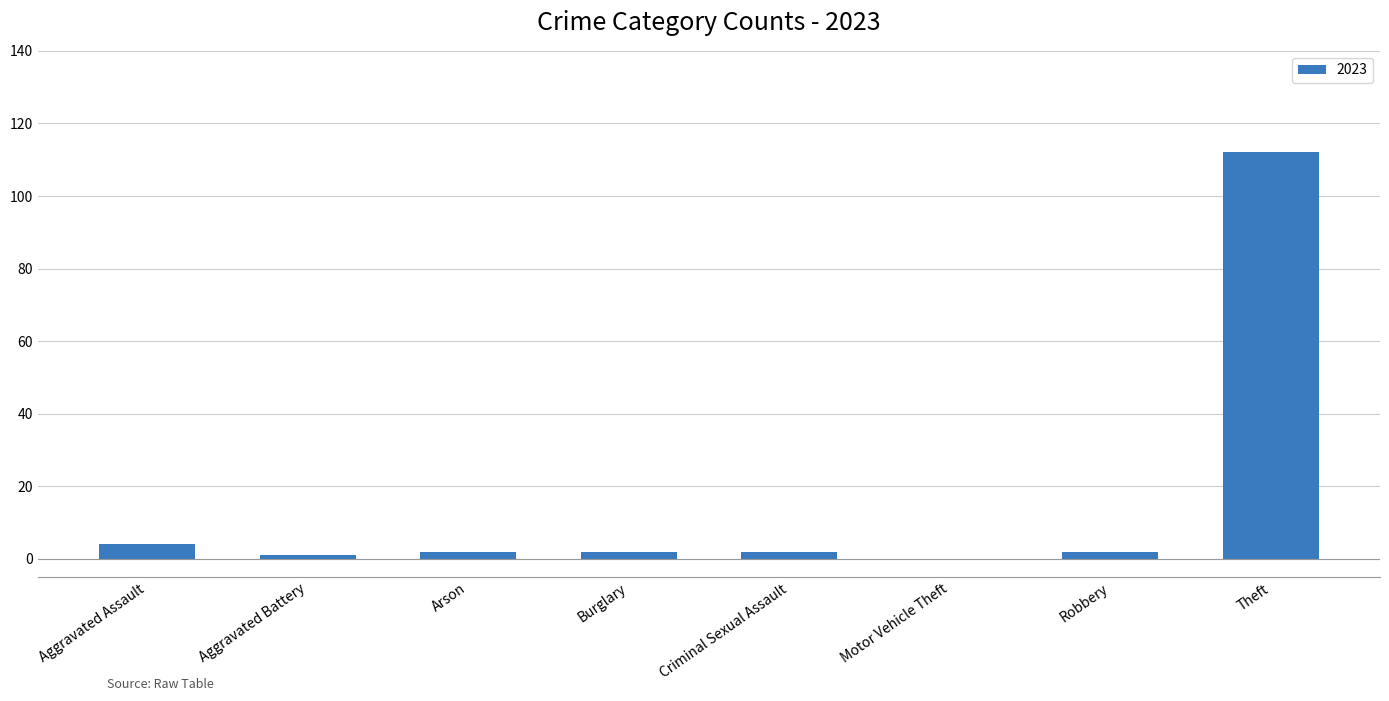

What is the change in value from Aggravated Assault to Motor Vehicle Theft?

-4